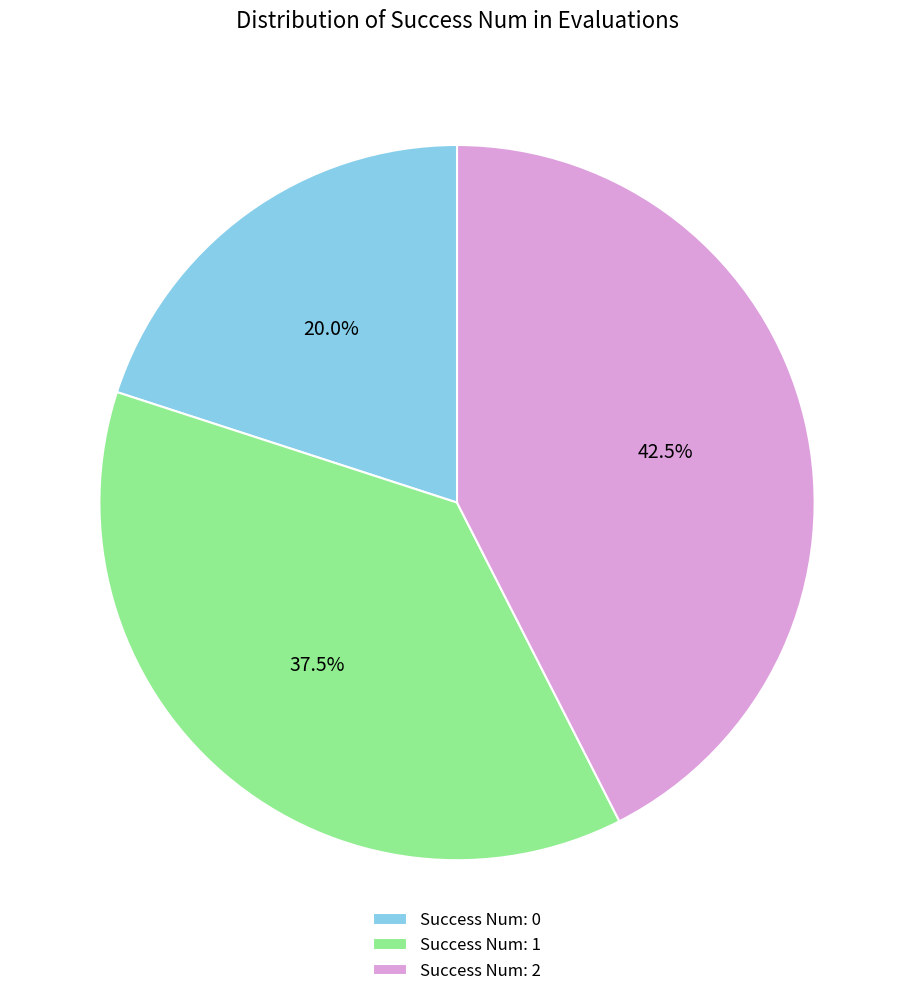

How much of the chart is everything except Success Num: 1?

62.5%